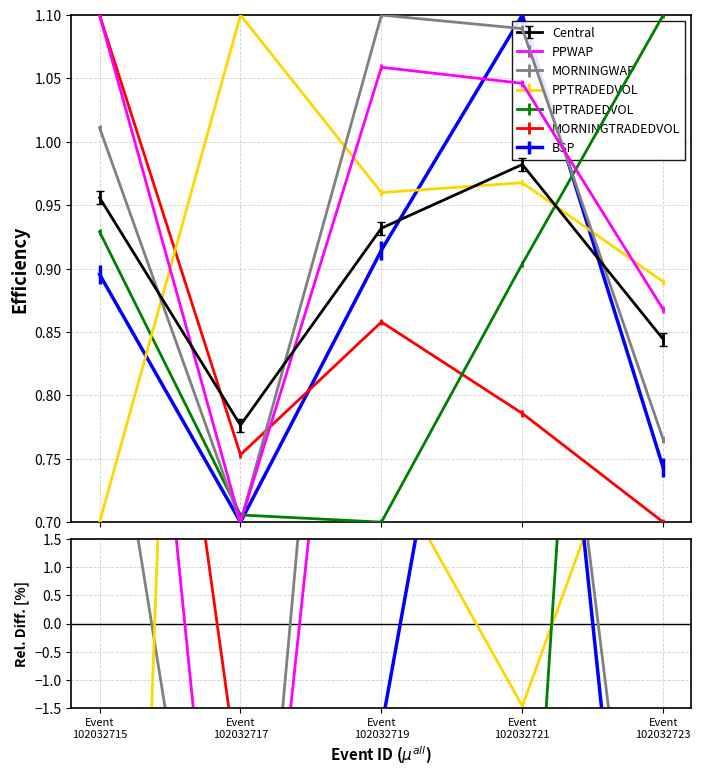

What is the lowest value of the PPWAP series?

0.7